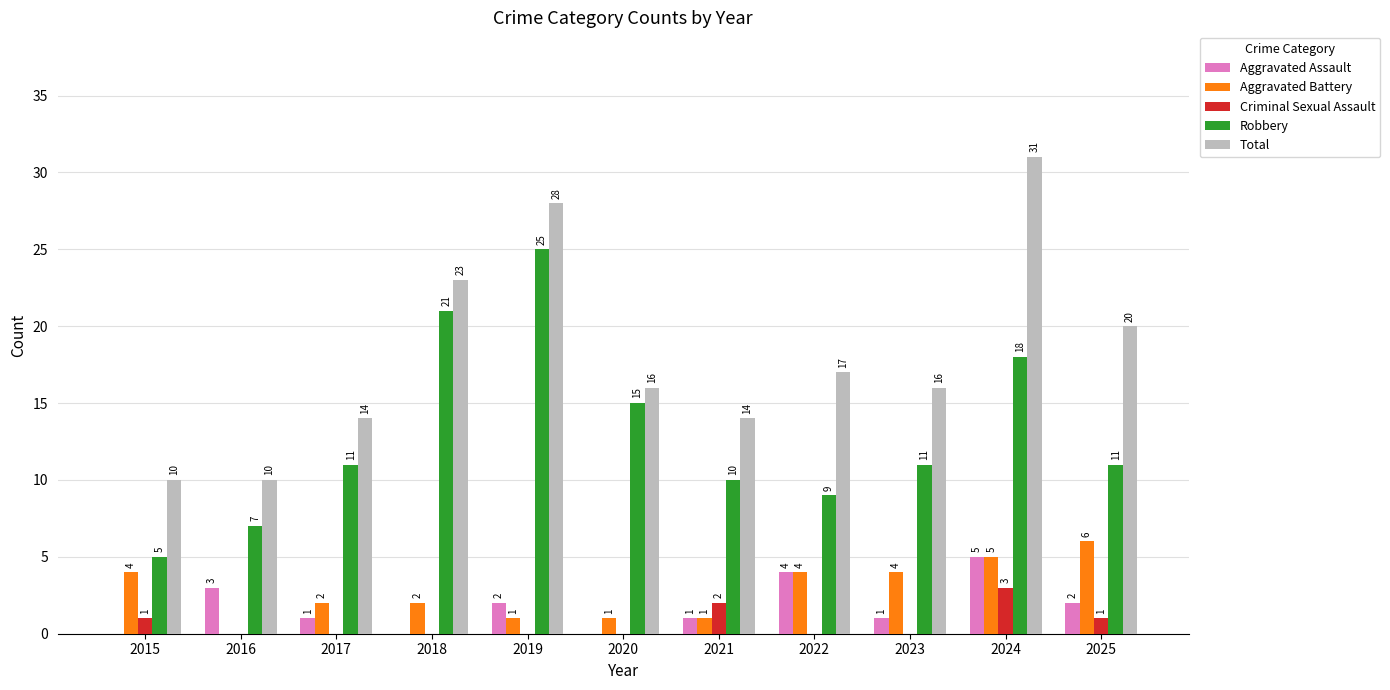

Reading left to right, extract all data points from this chart.

Aggravated Assault: 2015=0	2016=3	2017=1	2018=0	2019=2	2020=0	2021=1	2022=4	2023=1	2024=5	2025=2
Aggravated Battery: 2015=4	2016=0	2017=2	2018=2	2019=1	2020=1	2021=1	2022=4	2023=4	2024=5	2025=6
Criminal Sexual Assault: 2015=1	2016=0	2017=0	2018=0	2019=0	2020=0	2021=2	2022=0	2023=0	2024=3	2025=1
Robbery: 2015=5	2016=7	2017=11	2018=21	2019=25	2020=15	2021=10	2022=9	2023=11	2024=18	2025=11
Total: 2015=10	2016=10	2017=14	2018=23	2019=28	2020=16	2021=14	2022=17	2023=16	2024=31	2025=20